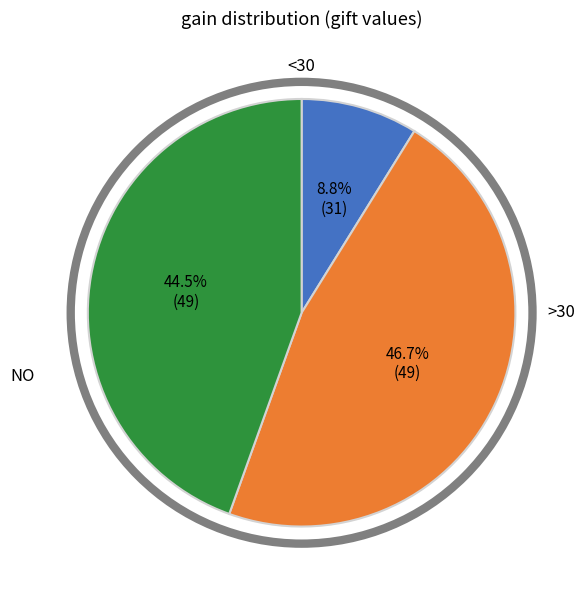

Does any single category account for the majority?

No